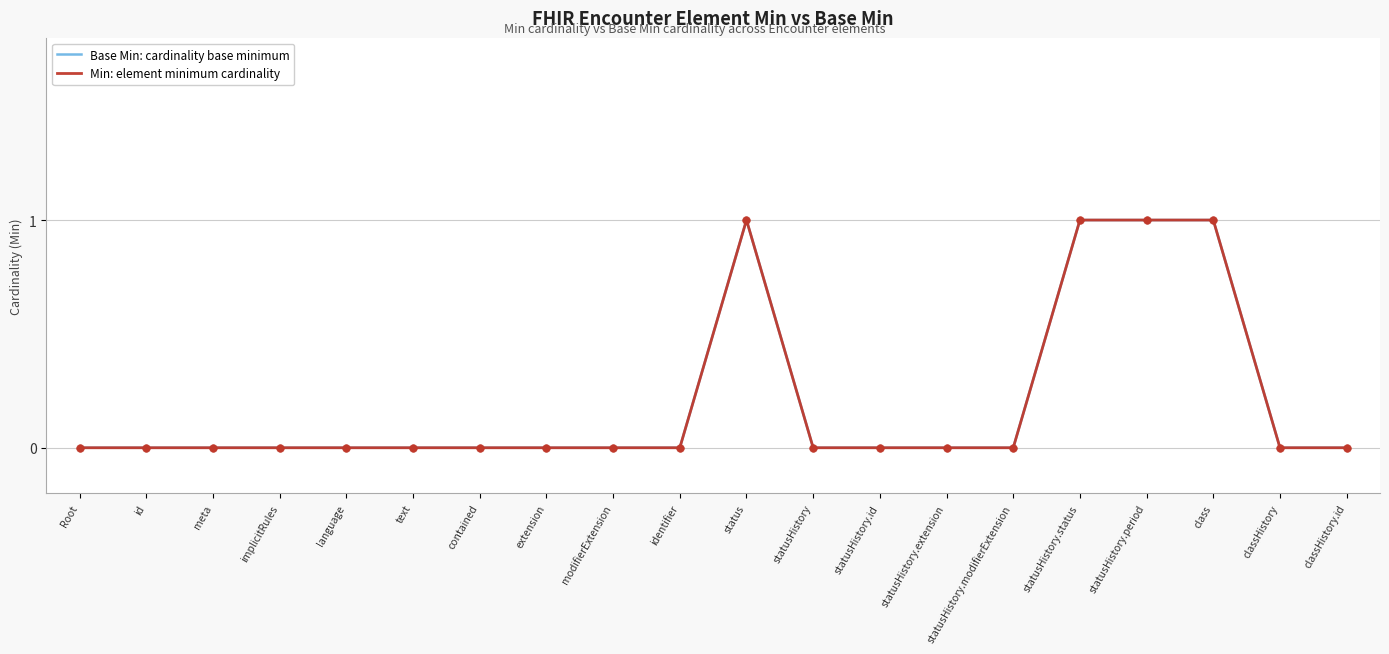

At which category is the sum across all series the highest?

status